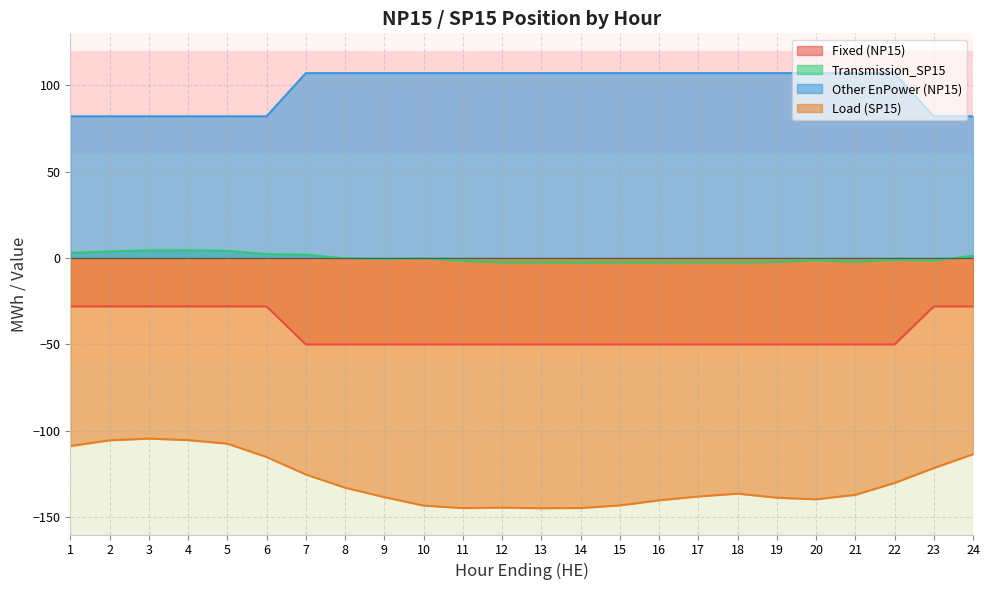

True or false: Fixed (NP15) and Transmission_SP15 intersect in this chart.

False